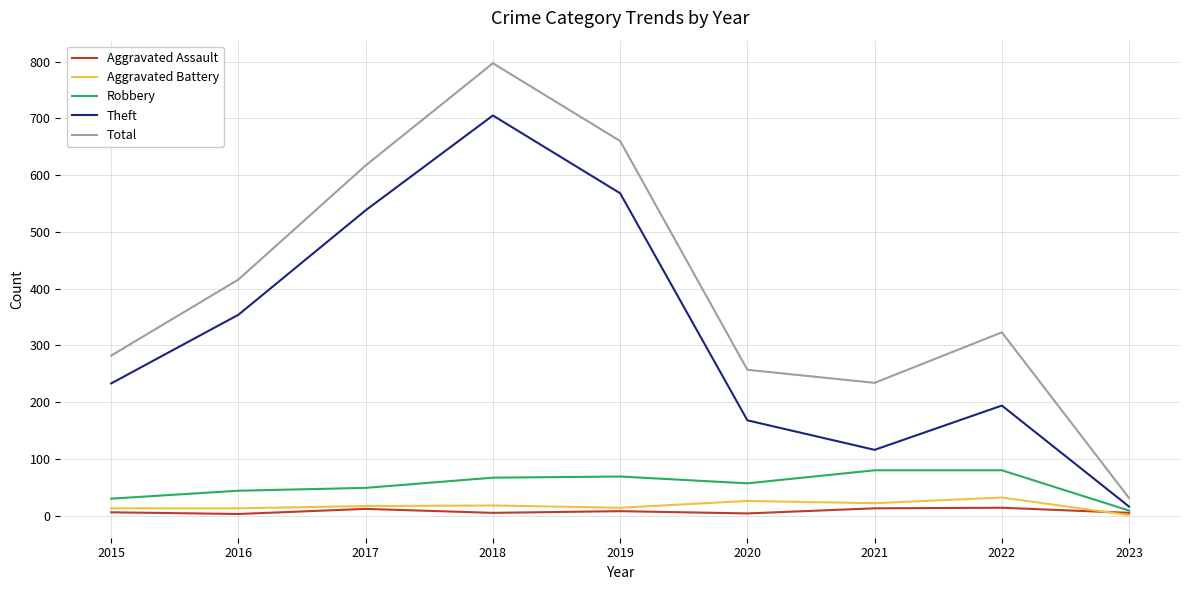

Which series has the largest total across all categories?

Total